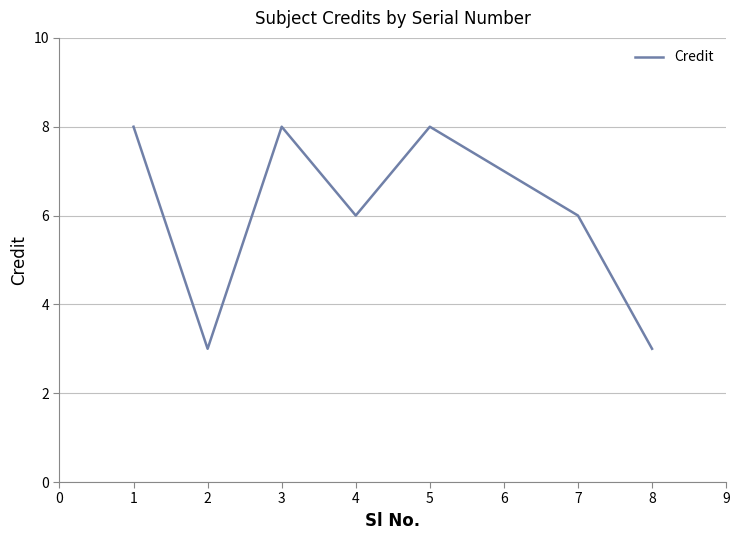

The value at 7 is 10. True or false?

False